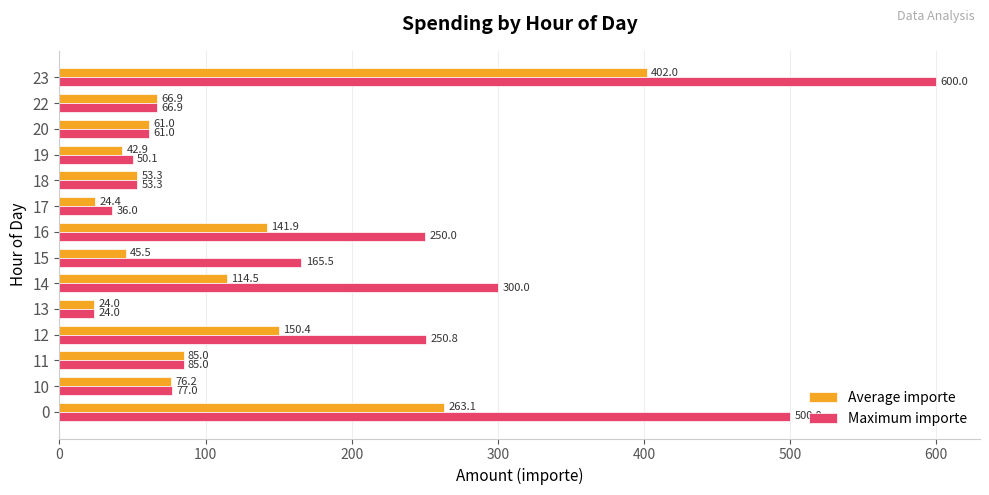

The value of Average importe at 11 is 85.0. True or false?

True